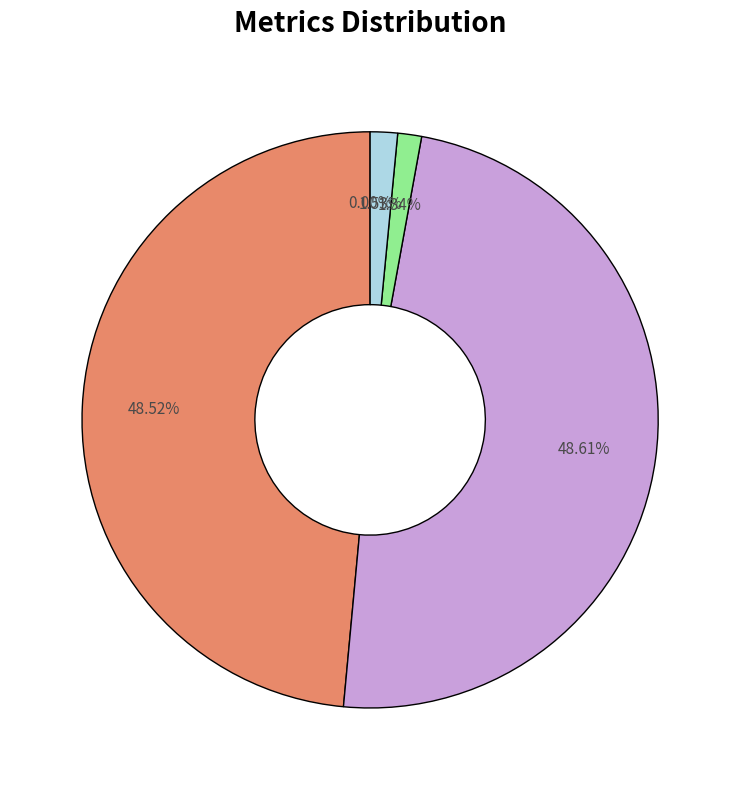

What is the smallest slice in the pie chart?

MSE